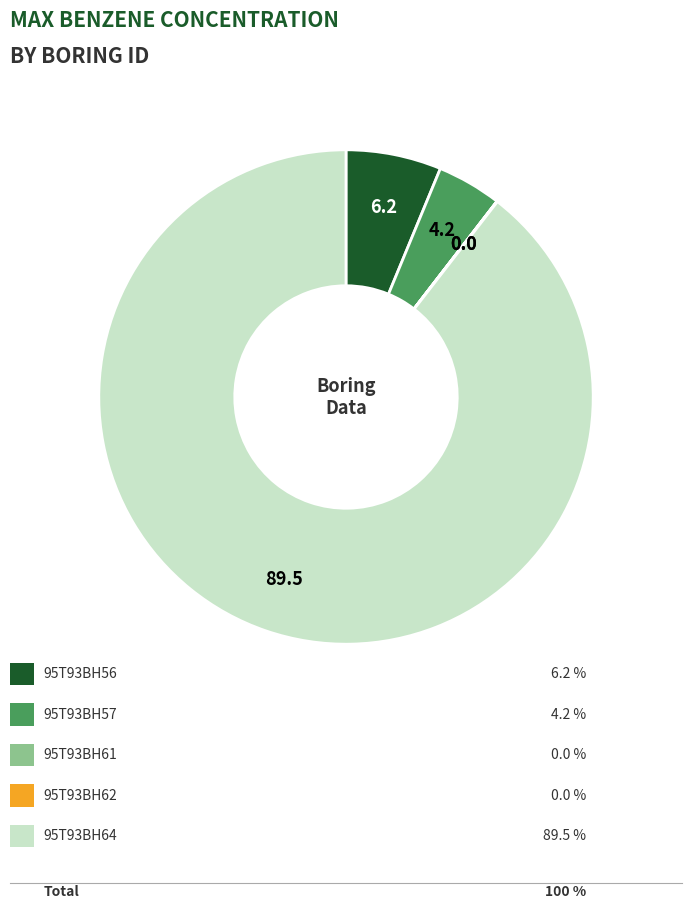

Does any single category account for the majority?

Yes